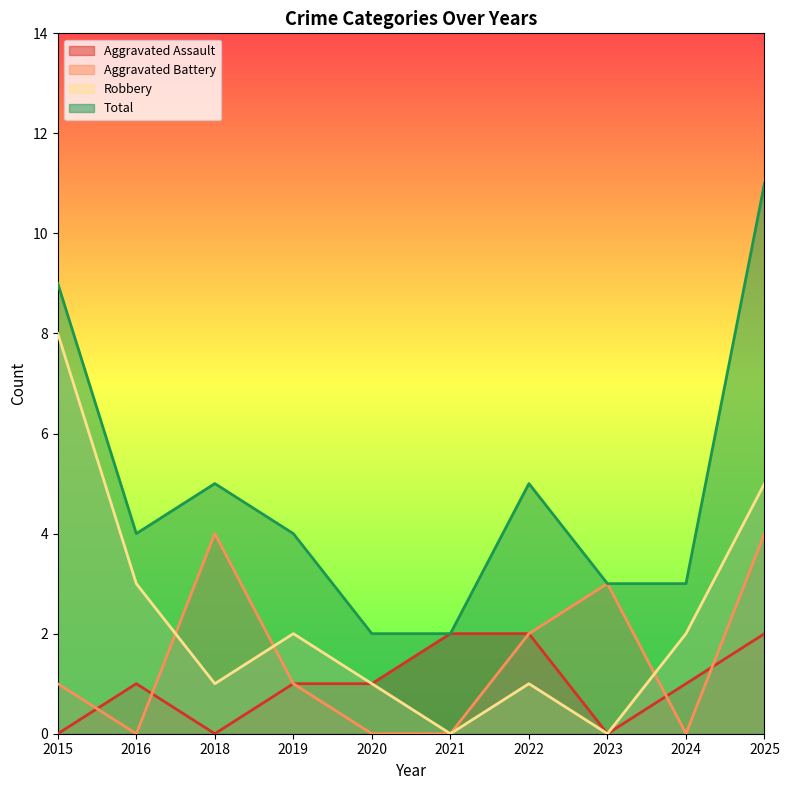

Rank the series by their maximum value, from lowest to highest.

Aggravated Assault, Aggravated Battery, Robbery, Total